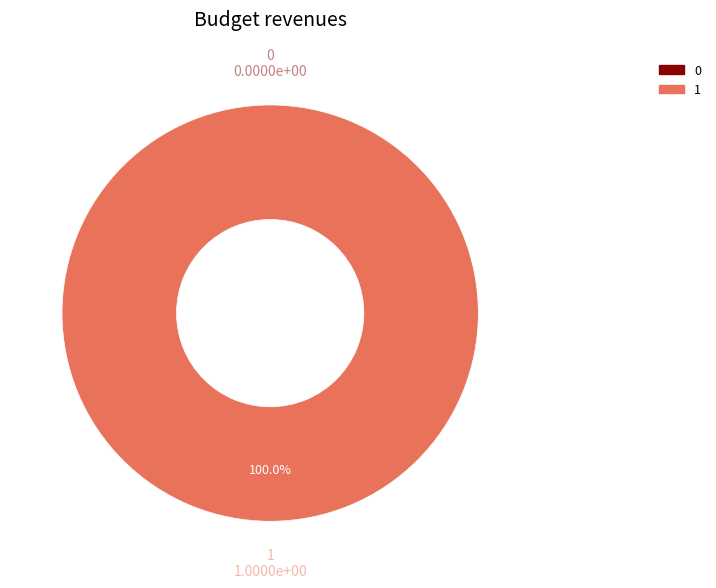

To the nearest percent, what is the difference between the largest and smallest slice percentages?

100%